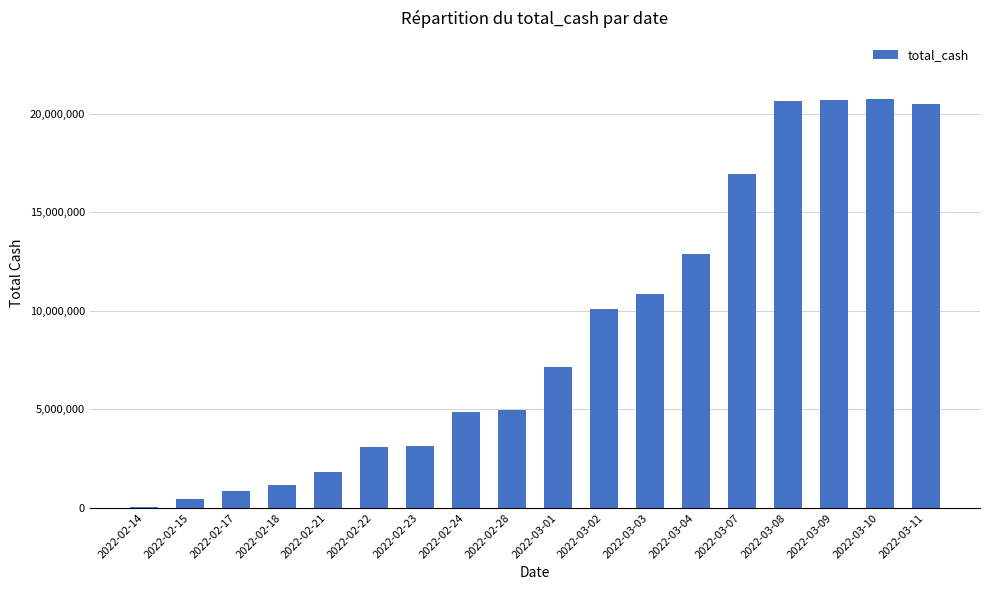

What is the ratio of the value at 2022-03-04 to the value at 2022-02-23?

4.1